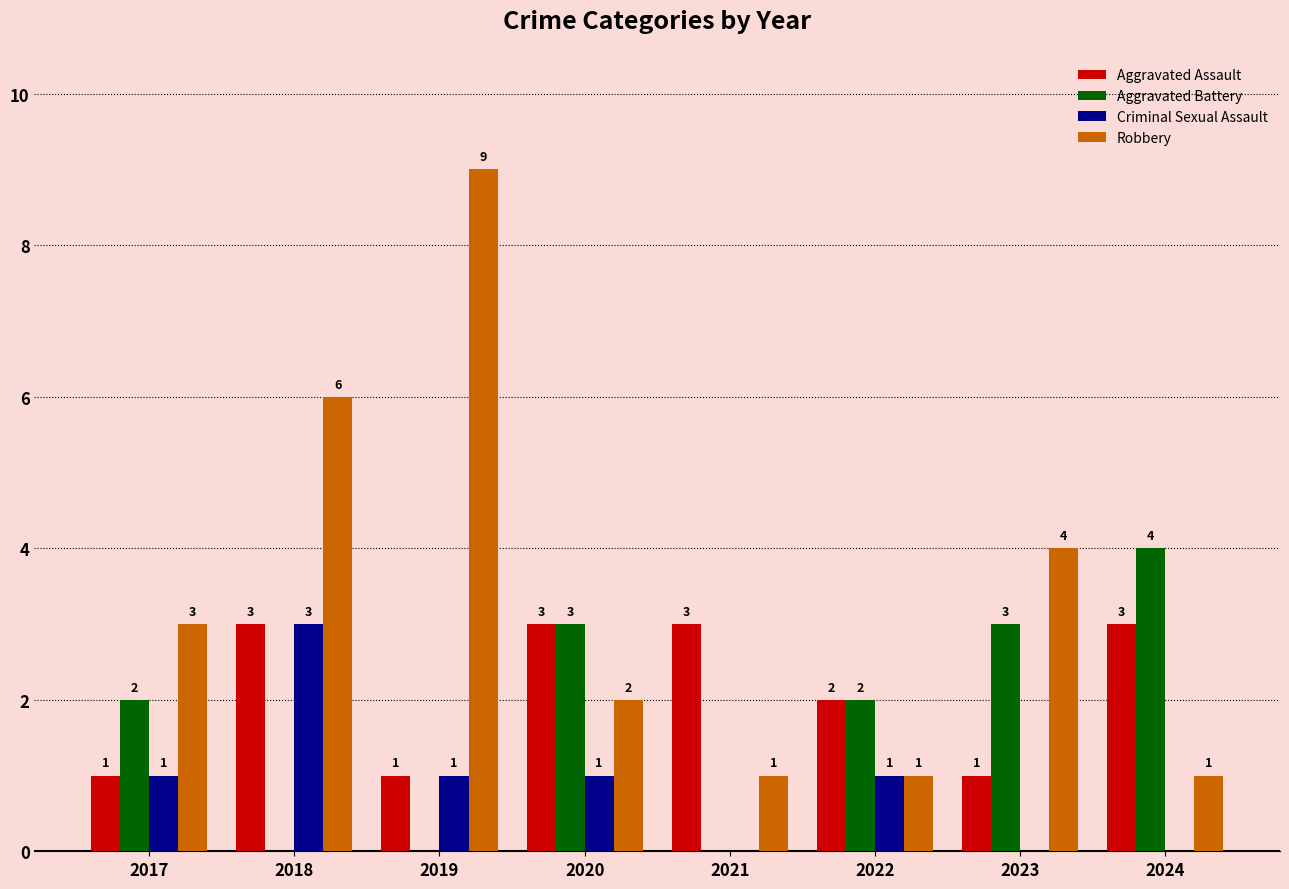

Reading left to right, list all the values displayed in this chart.

Aggravated Assault: 2017=1	2018=3	2019=1	2020=3	2021=3	2022=2	2023=1	2024=3
Aggravated Battery: 2017=2	2018=0	2019=0	2020=3	2021=0	2022=2	2023=3	2024=4
Criminal Sexual Assault: 2017=1	2018=3	2019=1	2020=1	2021=0	2022=1	2023=0	2024=0
Robbery: 2017=3	2018=6	2019=9	2020=2	2021=1	2022=1	2023=4	2024=1